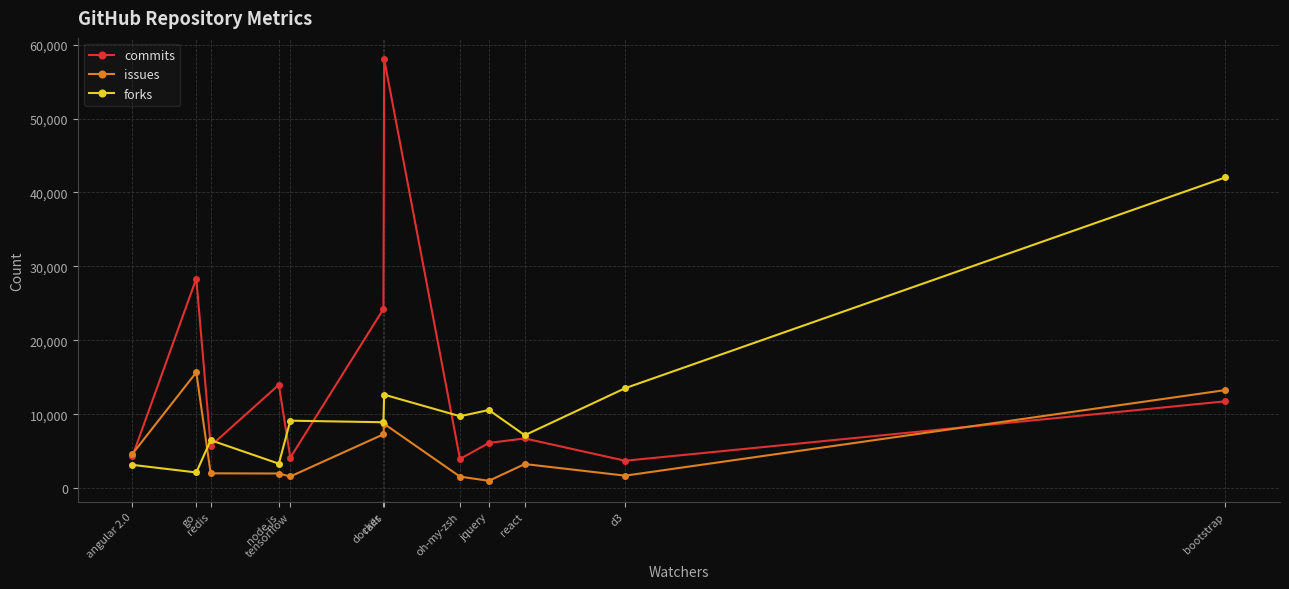

List the series in order of their overall mean, lowest first.

issues, forks, commits